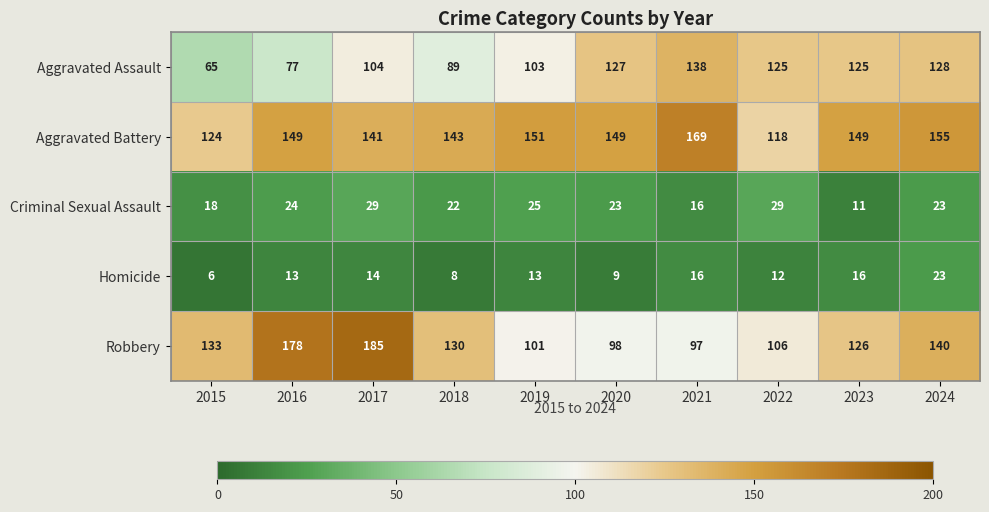

List the series in order of their peak value, highest first.

Robbery, Aggravated Battery, Aggravated Assault, Criminal Sexual Assault, Homicide